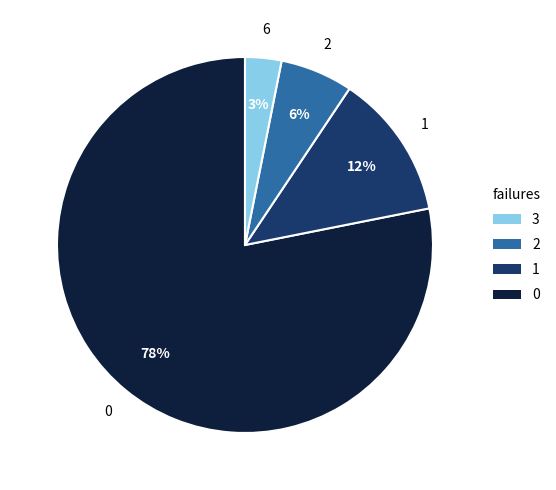

Do 1 and 0 together represent more than half of the pie?

Yes